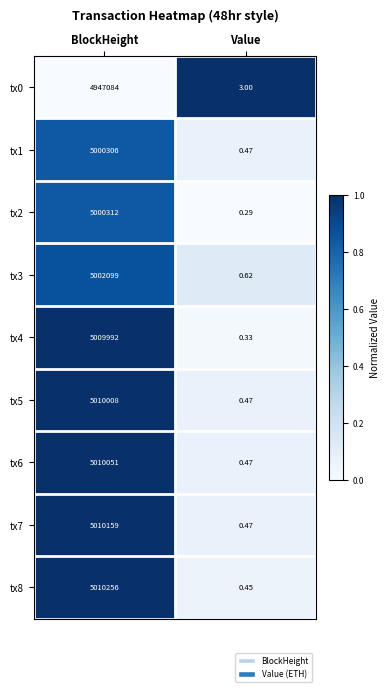

What is the spread (max minus min) of values at BlockHeight?

63172.0